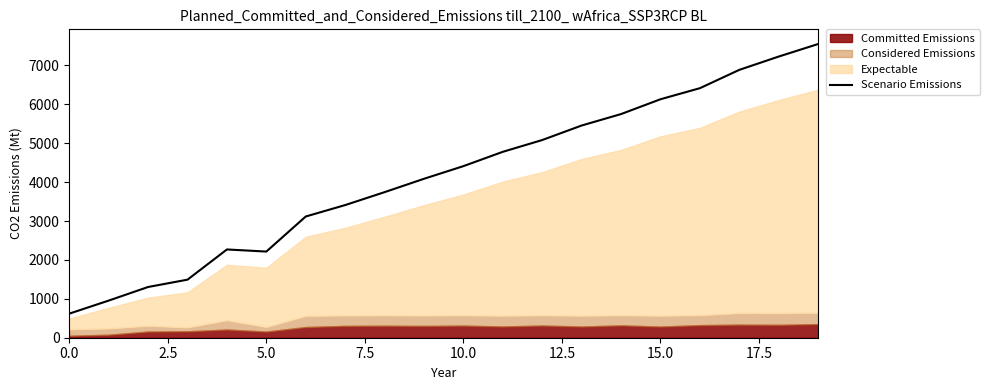

What is the greatest value displayed?

7551.3